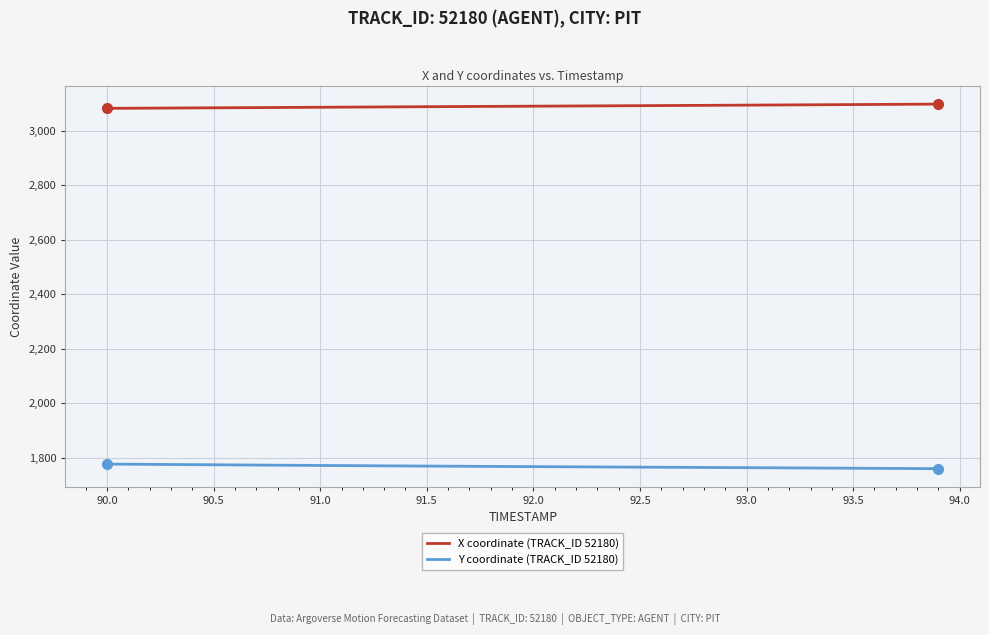

True or false: Y coordinate (TRACK_ID 52180) and X coordinate (TRACK_ID 52180) intersect in this chart.

False